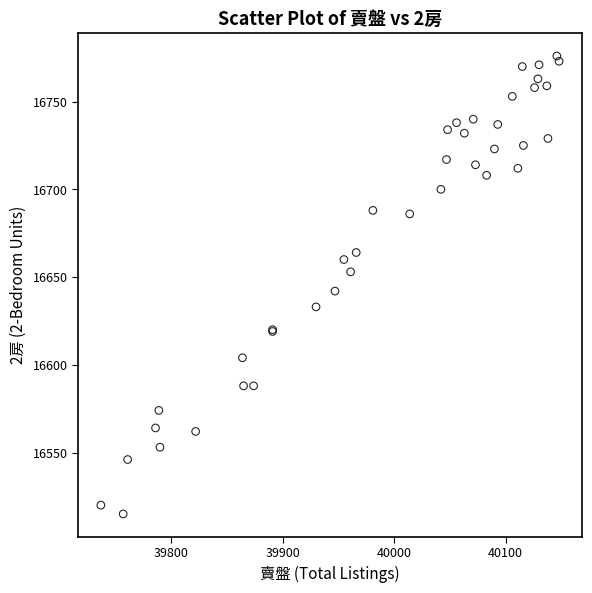

What Y value in the scatter plot is closest to 16645?

16642